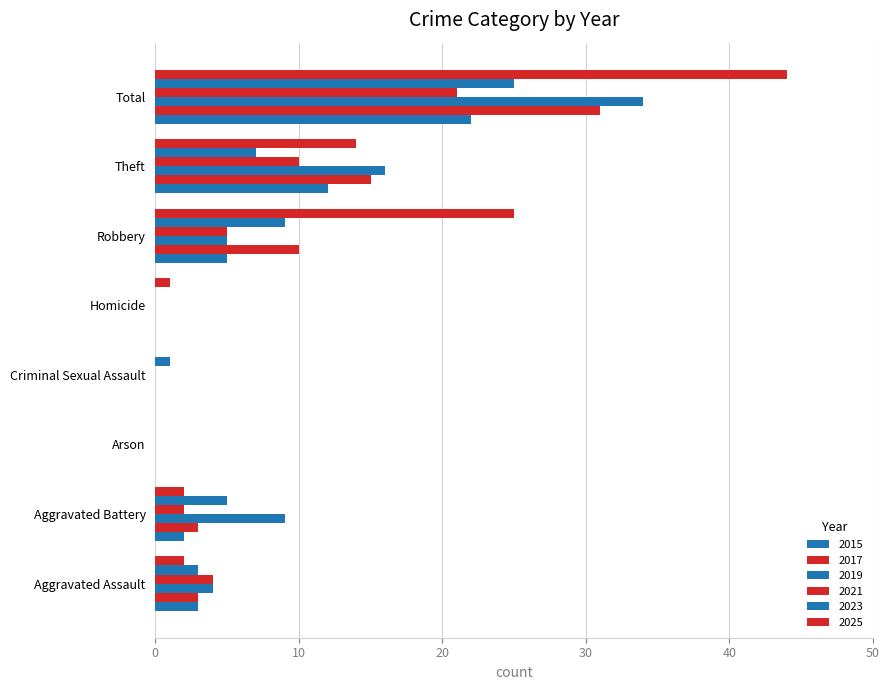

At how many categories does at least one series exceed 18?

2